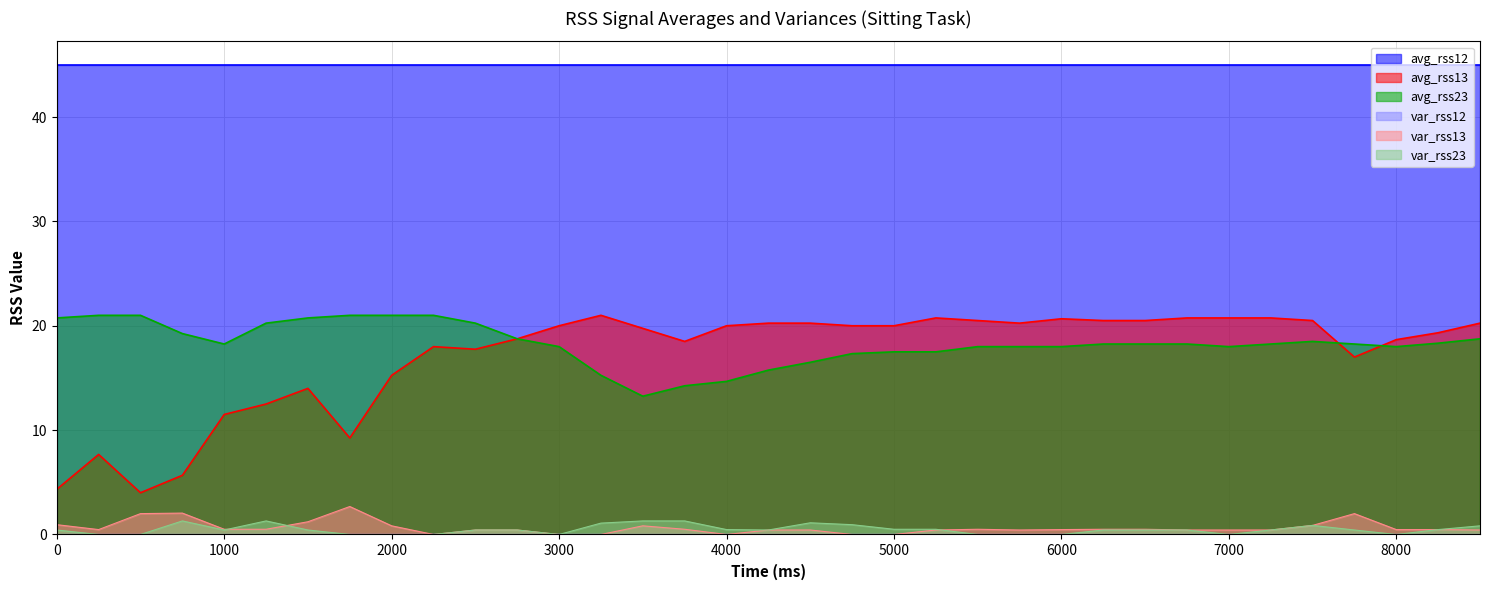

Count the number of categories in the chart.

35